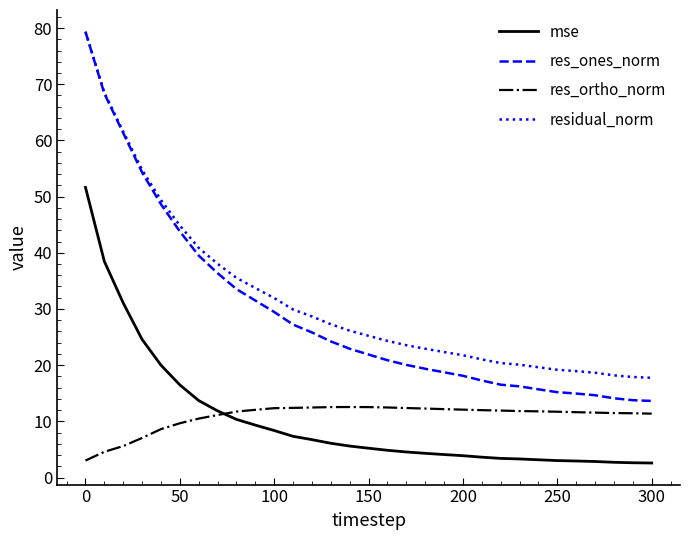

What is the difference between the maximum and minimum values in the residual_norm series?

61.6